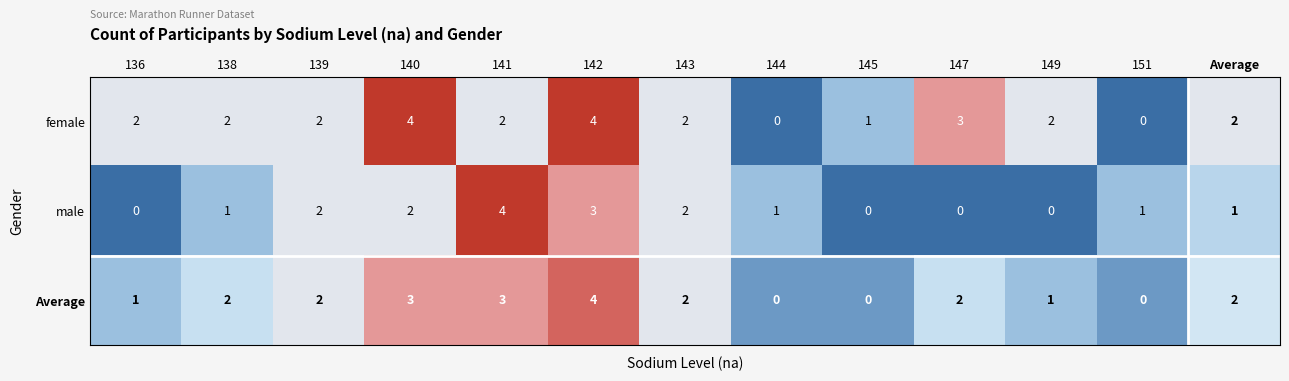

The value of male at 145 is 0. True or false?

True